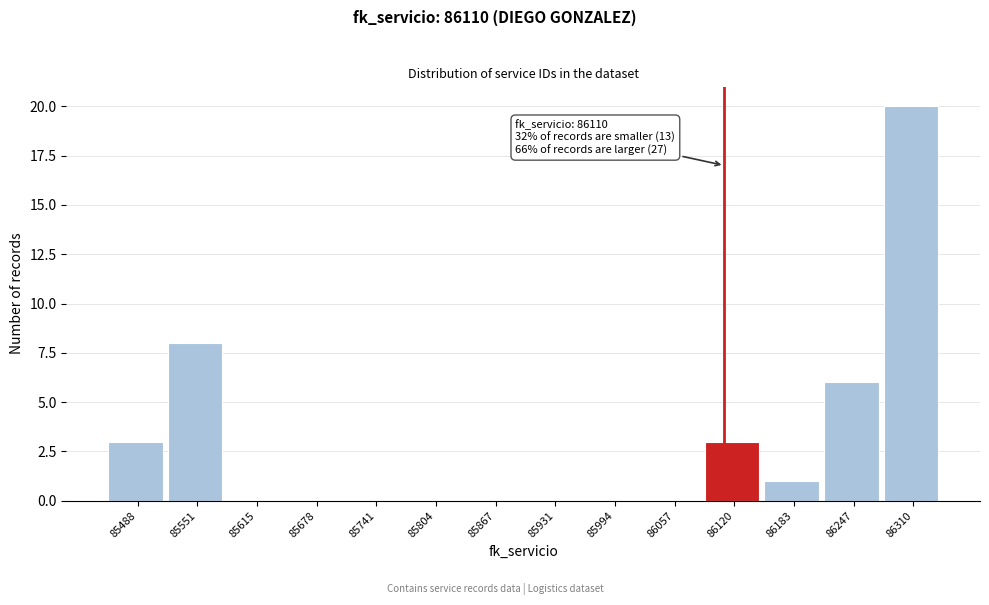

Which range on the x-axis has the tallest bar?

86280 to 86340